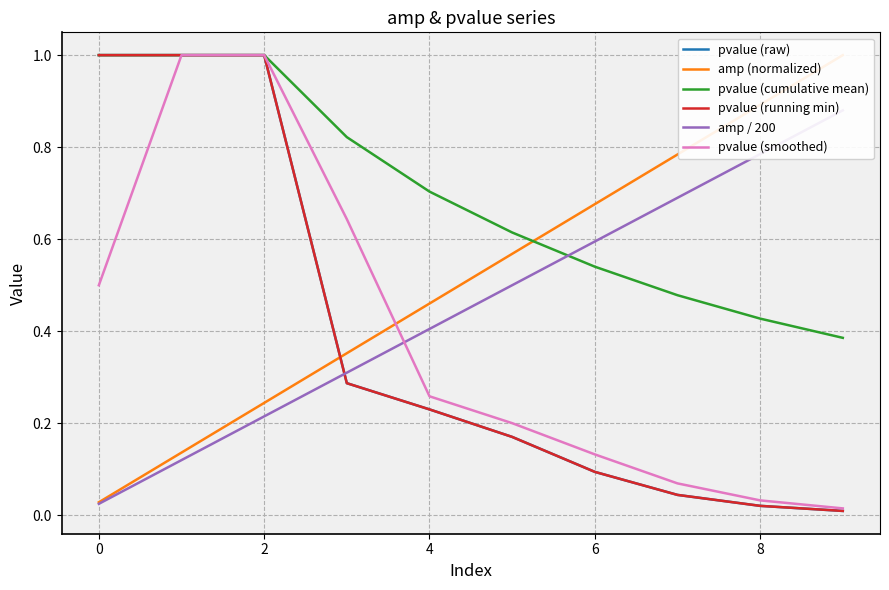

At how many categories does at least one series exceed 0?

10